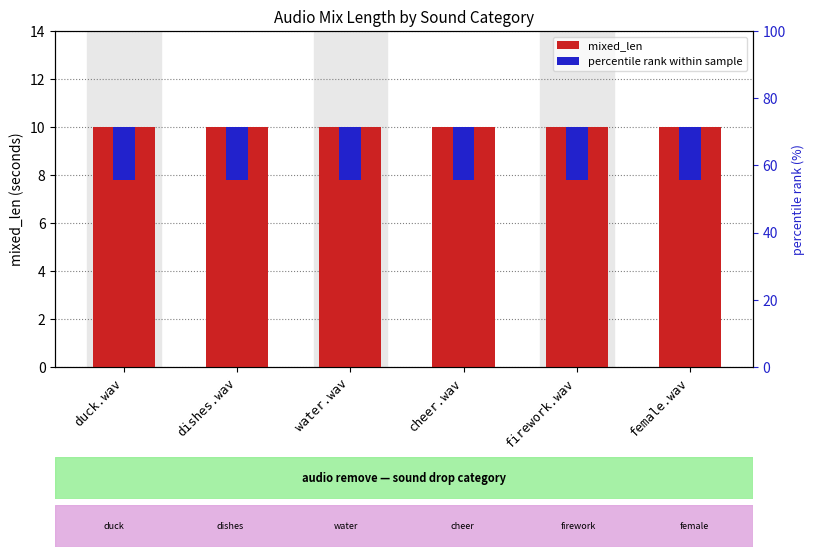

The value of percentile rank within sample at firework.wav is 1.3. True or false?

False